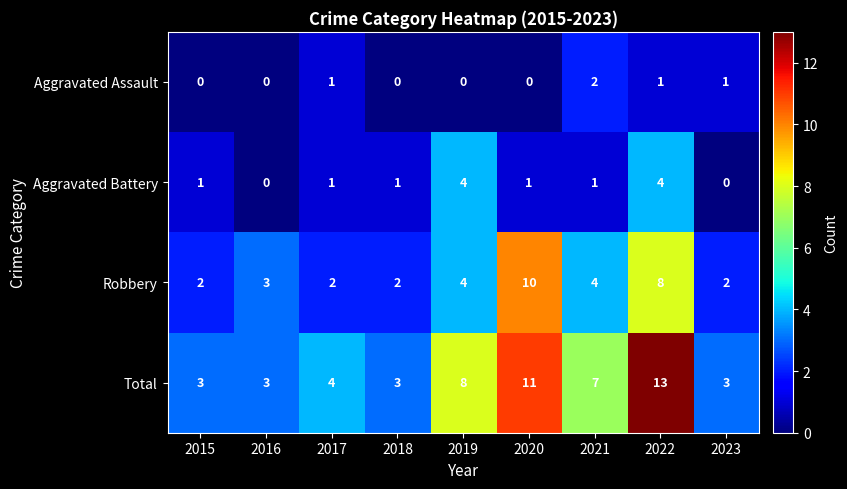

Which series has the largest range (max minus min)?

Total